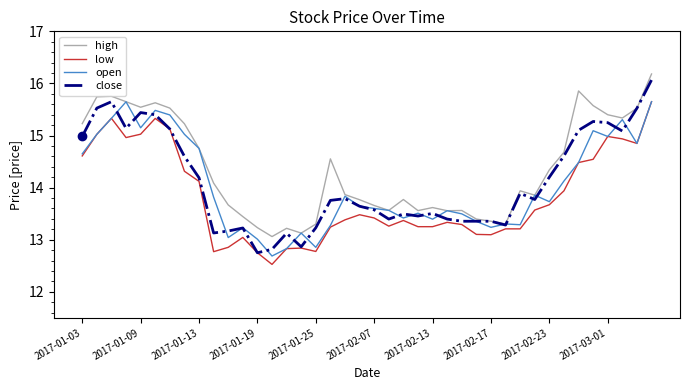

Which series has the largest total across all categories?

high